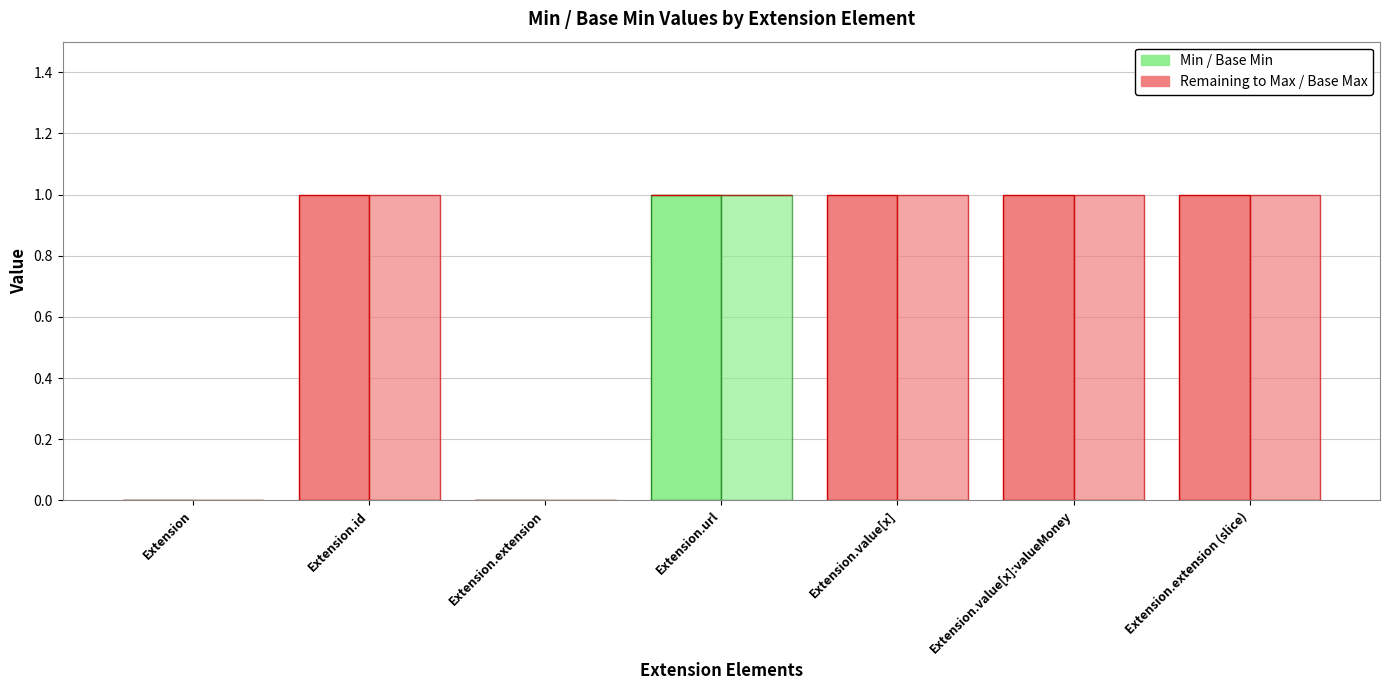

The Base Min series shows 1 at Extension.extension (slice). True or false?

False